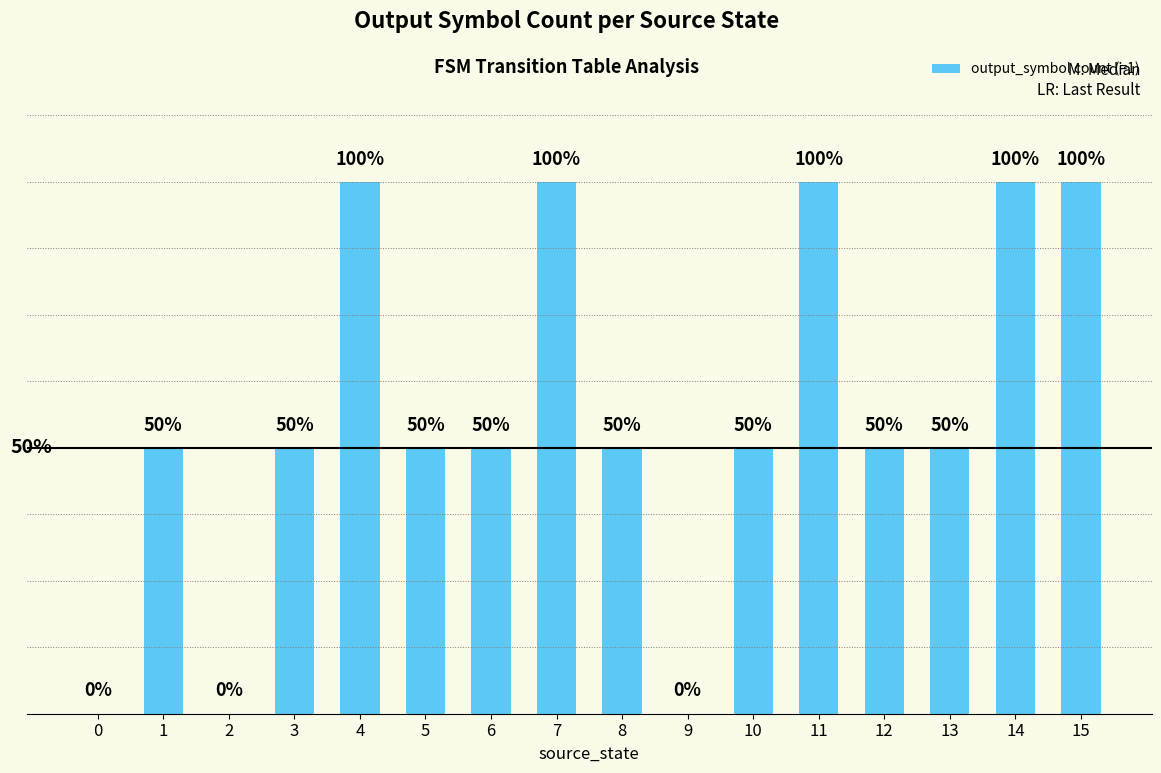

Reading right to left, list all the values displayed in this chart.

2	2	1	1	2	1	0	1	2	1	1	2	1	0	1	0